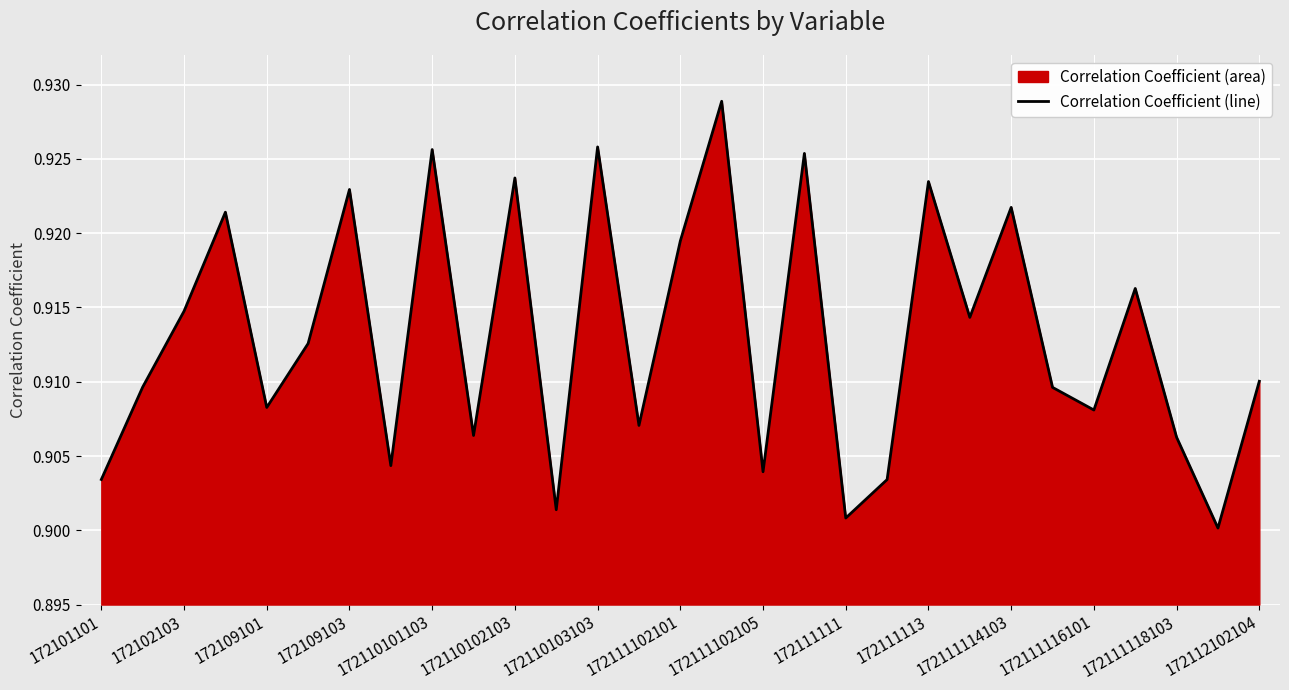

True or false: the data shows 0.6 at 172110101103.

False